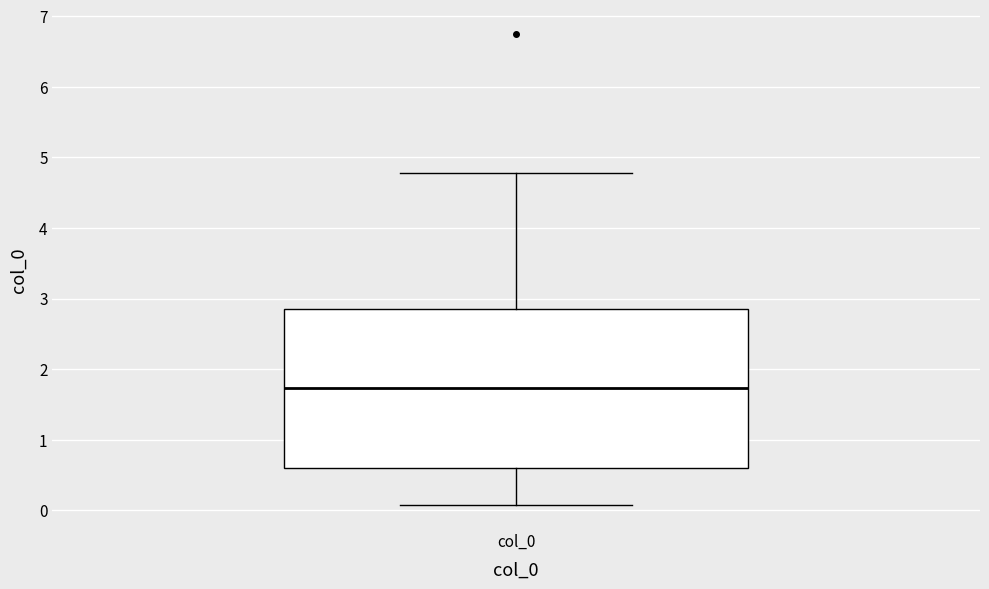

Read this box plot against the y-axis: the position of the median line, the range covered by the box, and the ends of both whiskers. The values are not printed on the chart, so give them approximately, as read against the axis.

median 1.7, box 0.6 to 2.9, whiskers 0.1 to 4.8